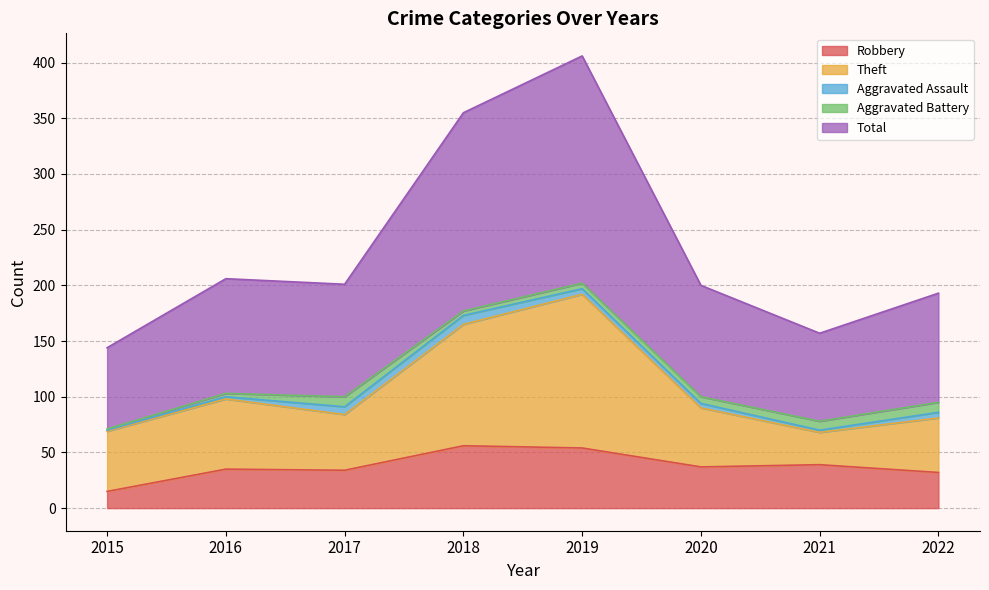

True or false: Robbery has a value of 7 at 2022.

False